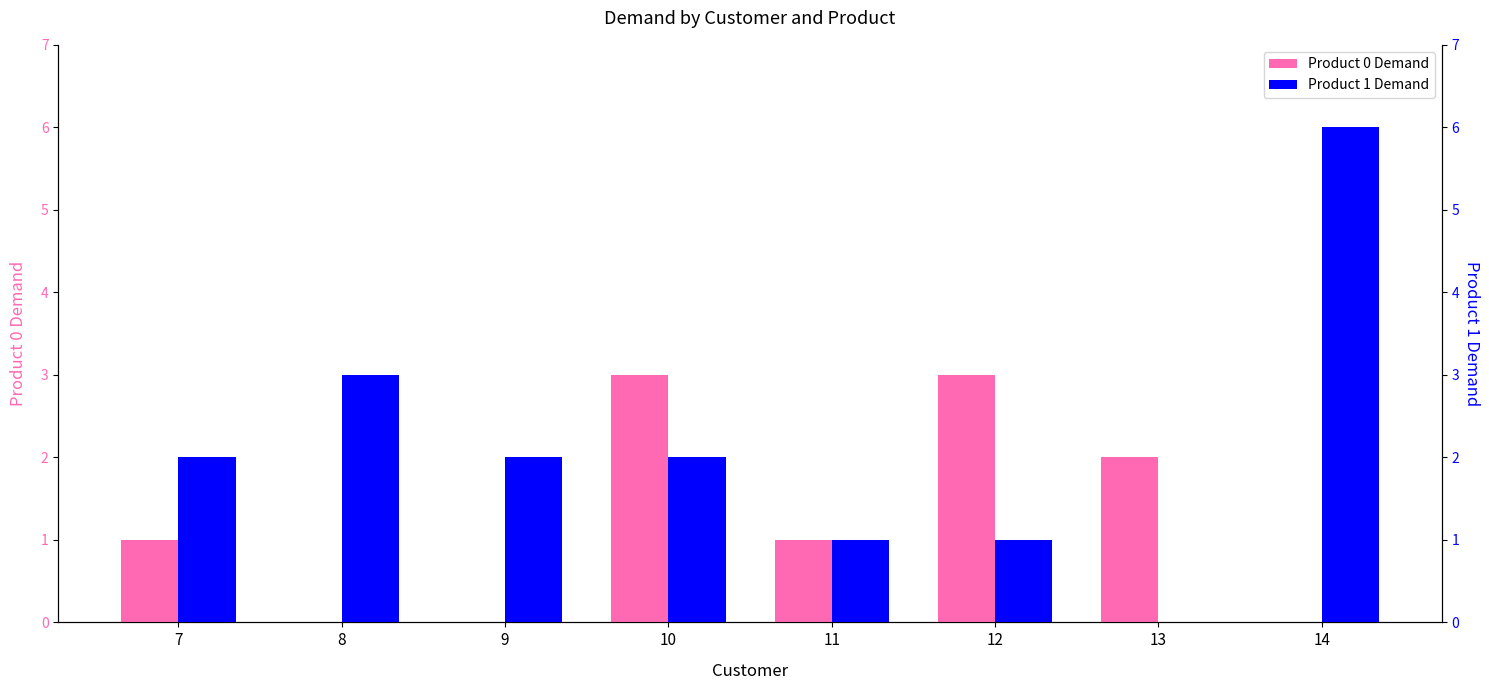

What is the sum of the Product 1 Demand values at 14 and 12?

7